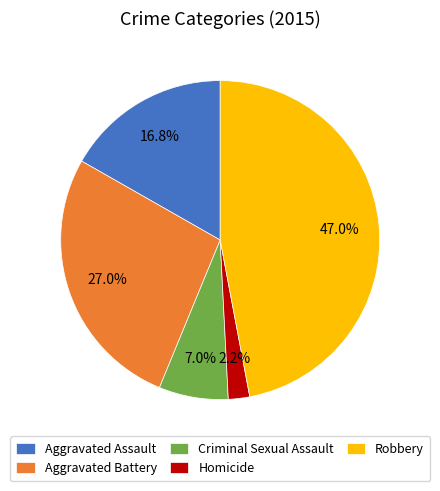

Does Homicide account for over 50% of the chart?

No